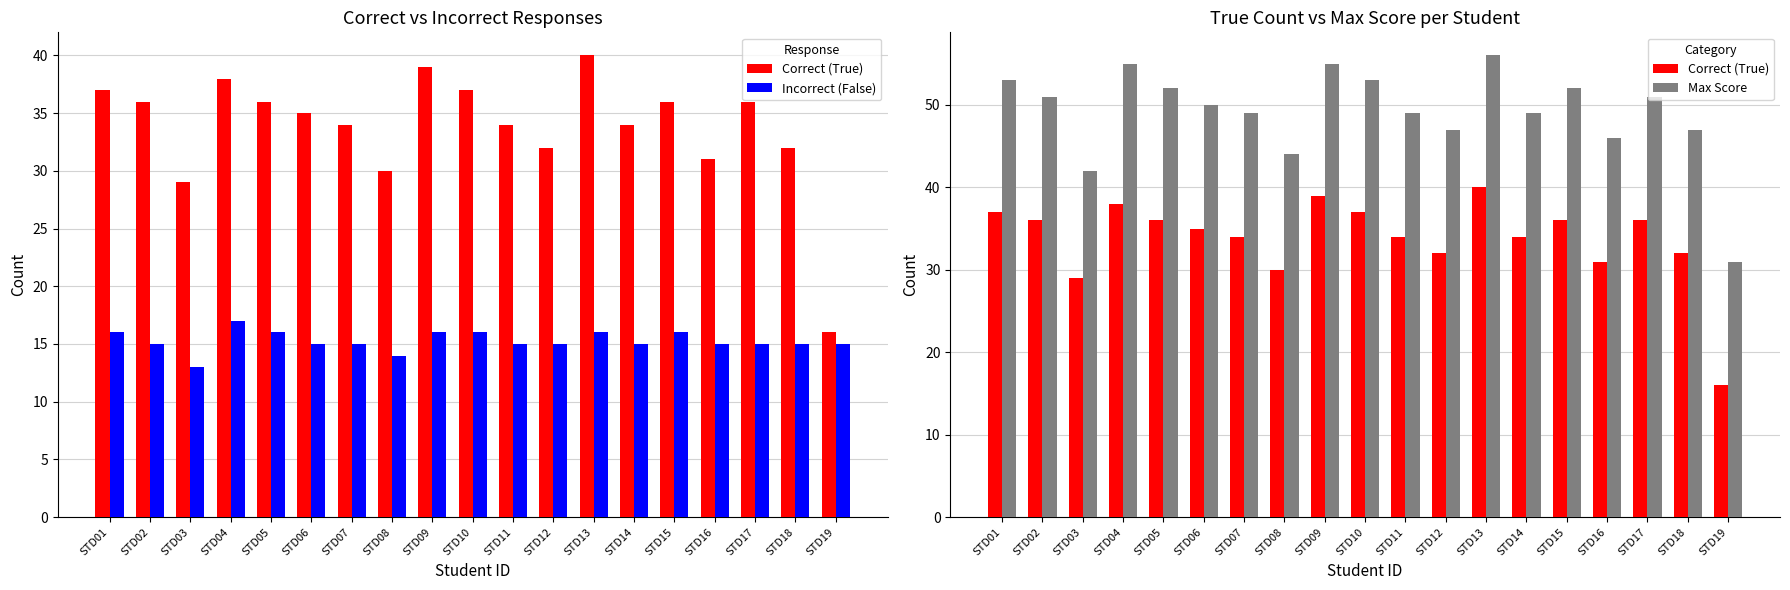

Does the chart contain any negative values?

No